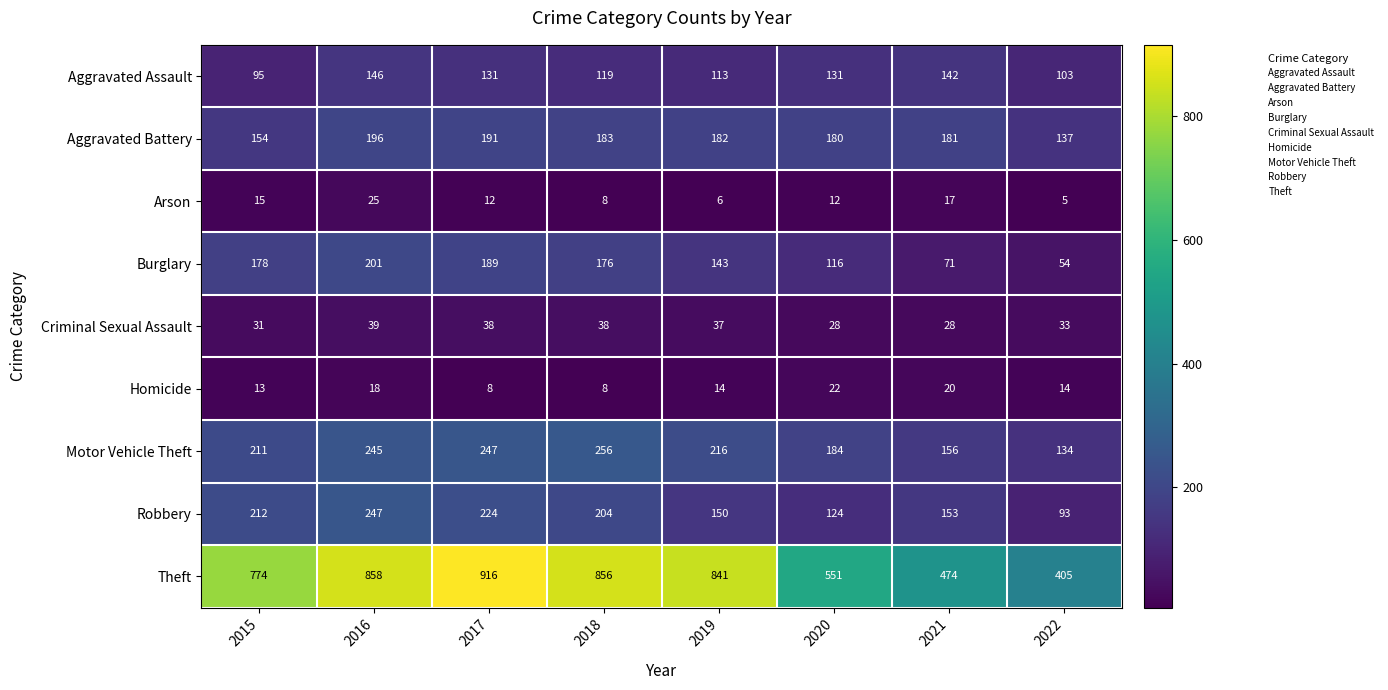

True or false: Robbery has a value of 224 at 2017.

True